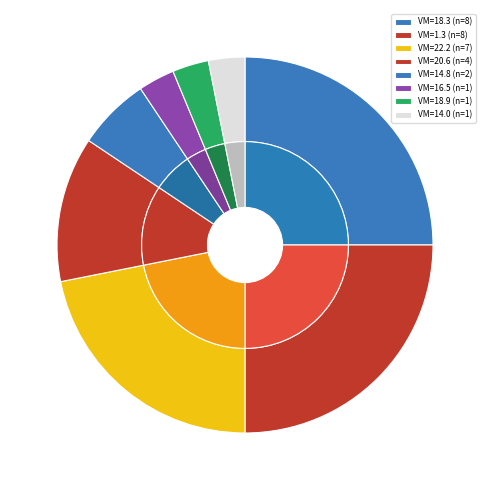

How many slices are in this pie chart?

8